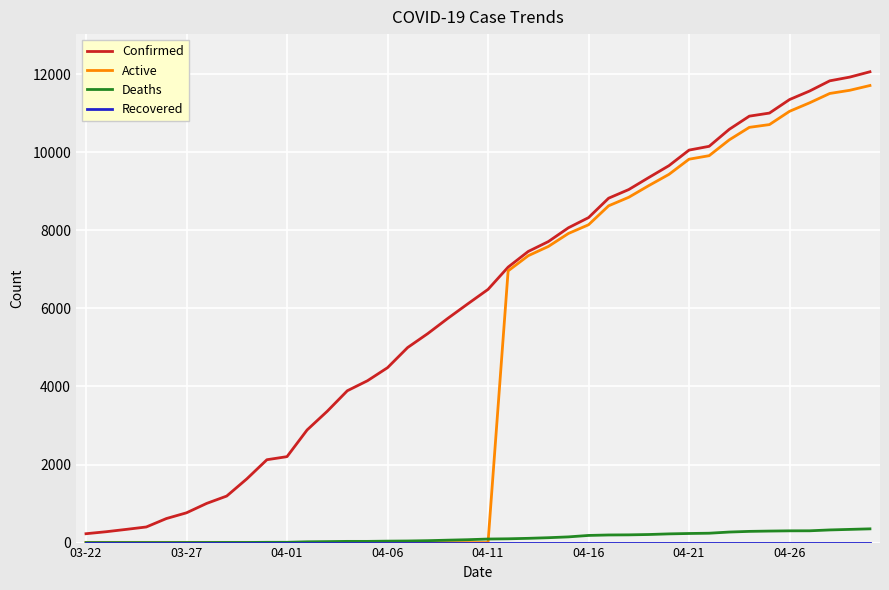

What is the greatest value displayed?

12063